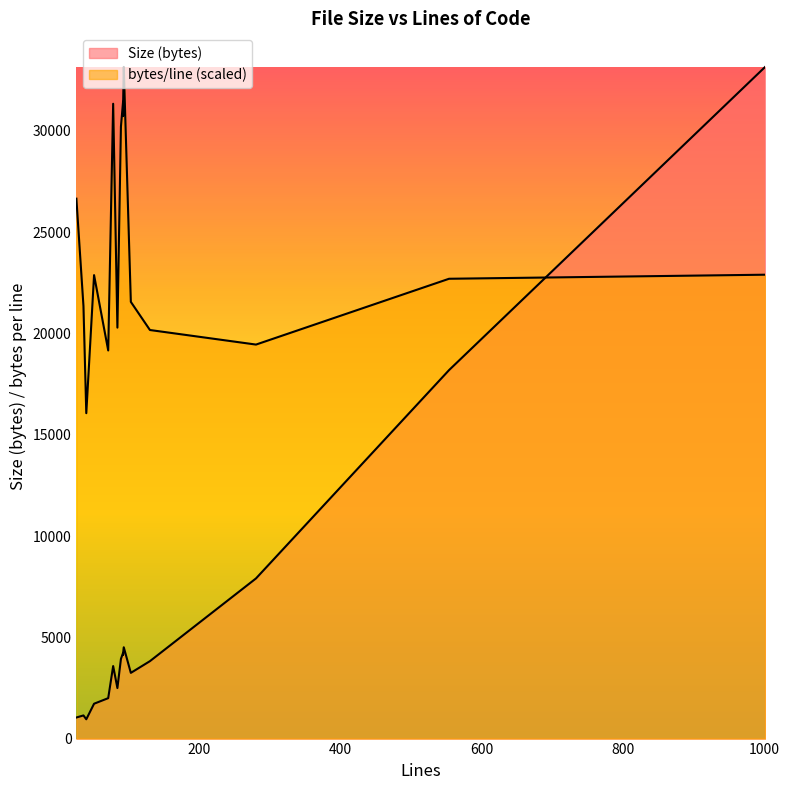

How many points are lower than both their immediate neighbors (excluding endpoints)?

4